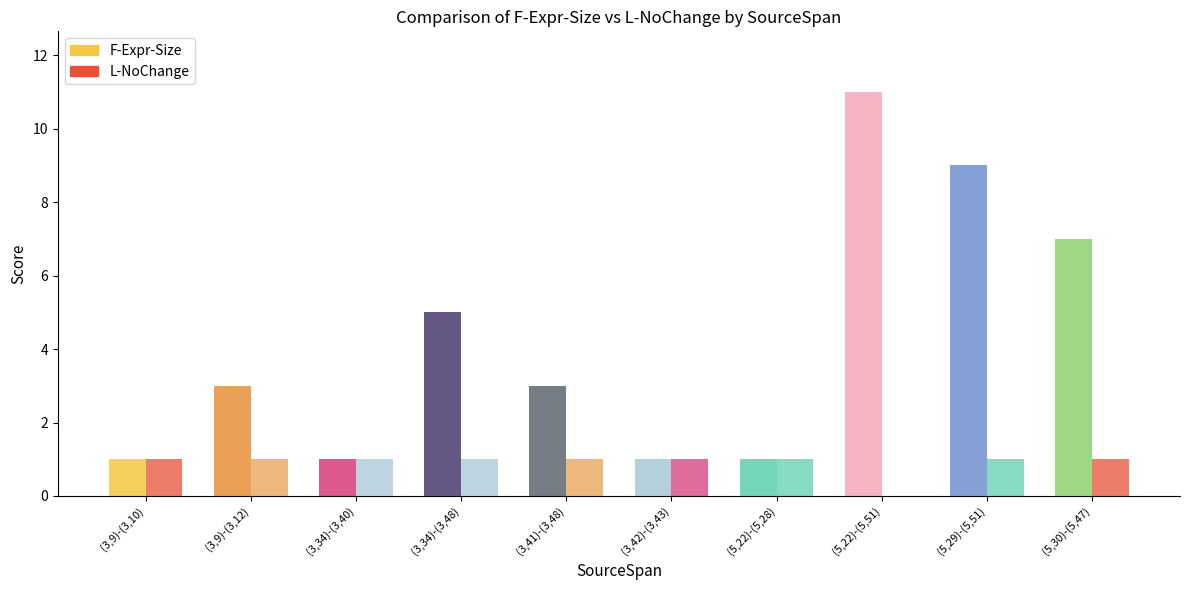

Is it true that L-NoChange equals 1 at (5,30)-(5,47)?

False